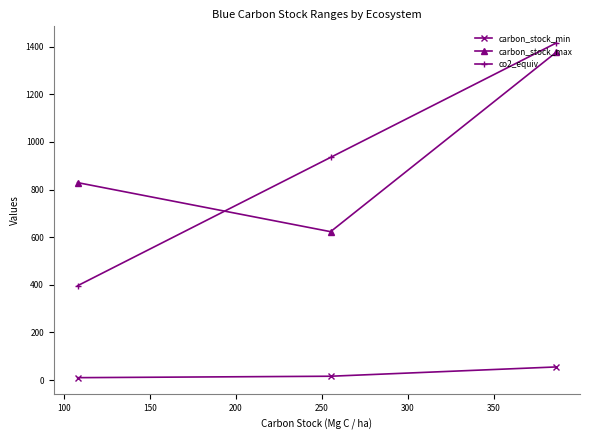

Which series has the widest spread of values?

co2_equiv